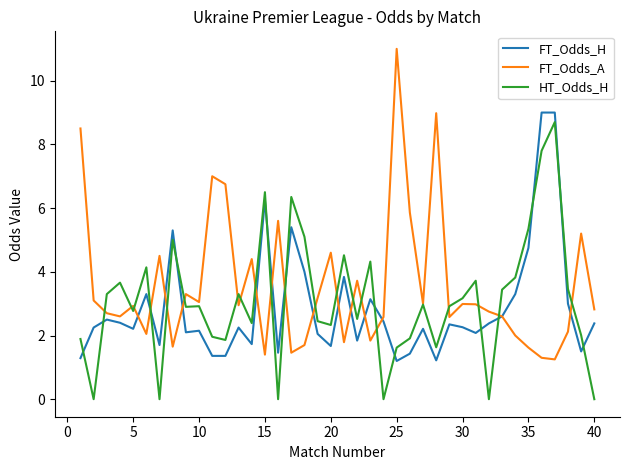

Rank the series by their average value, from highest to lowest.

FT_Odds_A, HT_Odds_H, FT_Odds_H